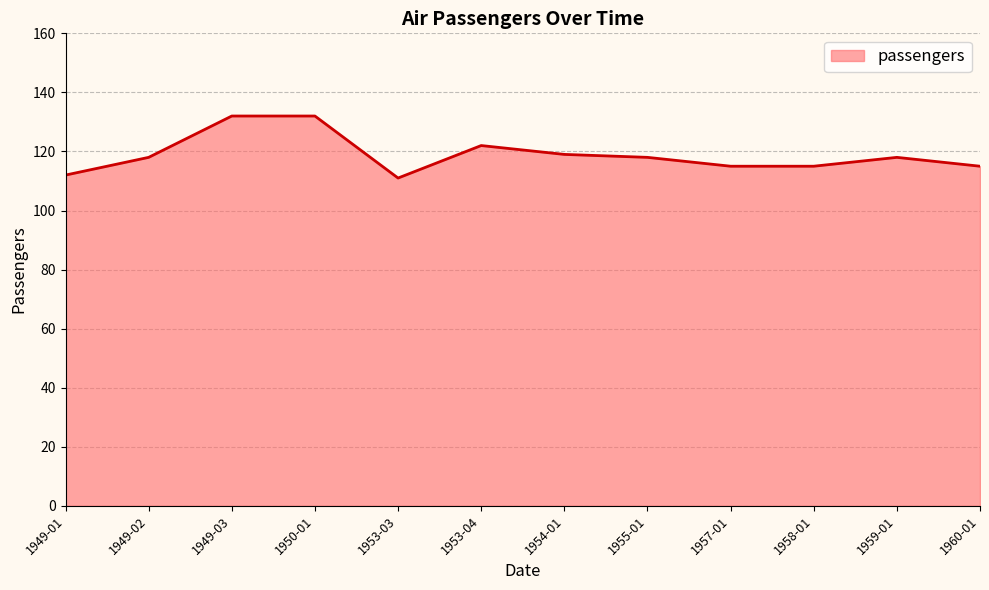

What is the greatest value displayed?

132